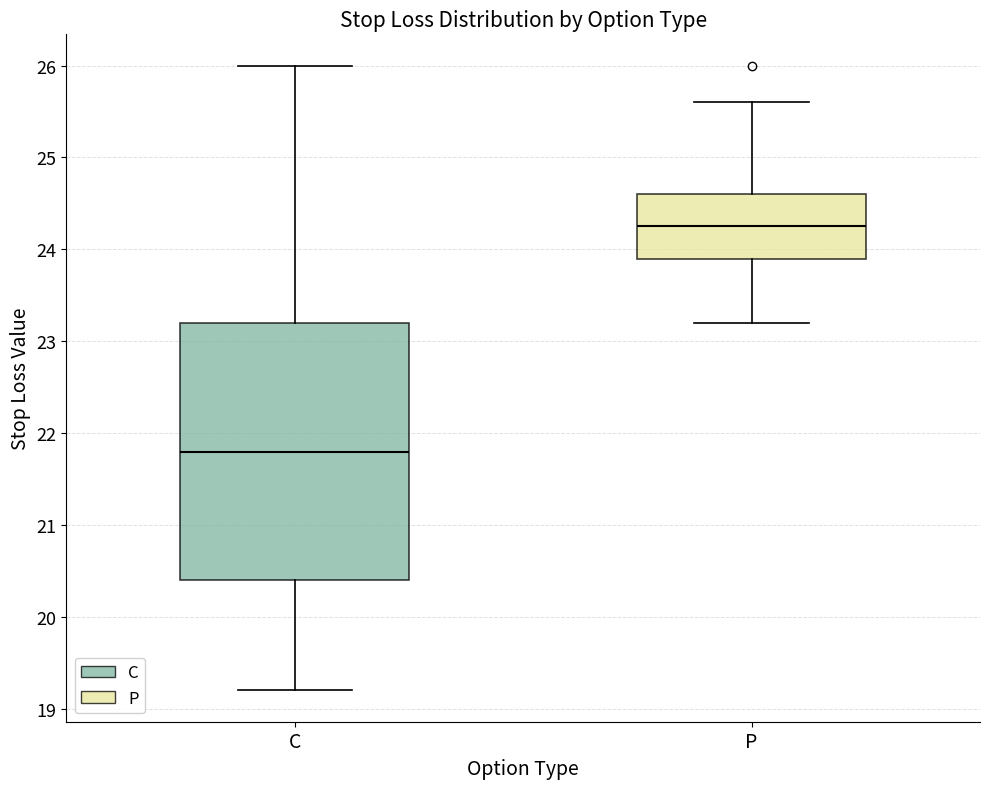

Which box's median line is the lowest?

C